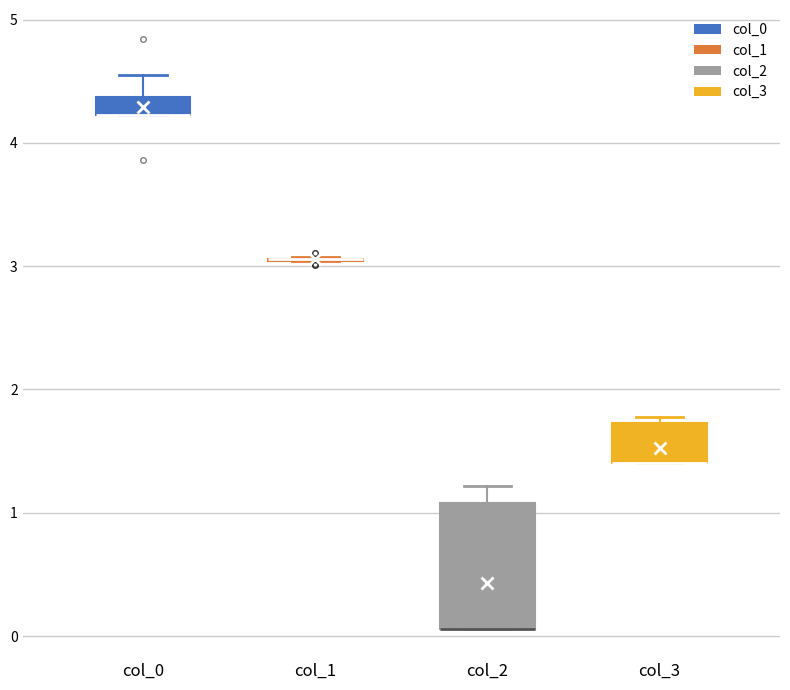

Which box is the tallest, from its lower edge to its upper edge?

col_2